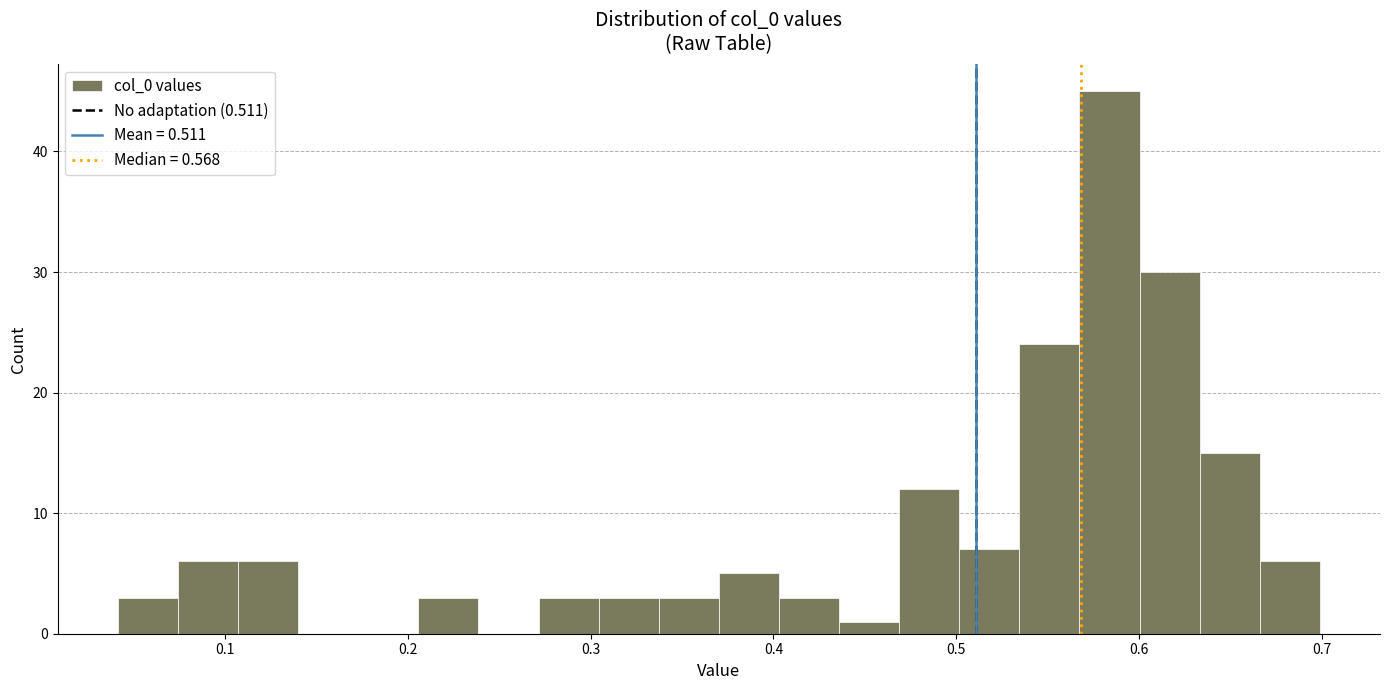

Read against the x-axis, roughly where is the centre of the tallest bar?

0.58